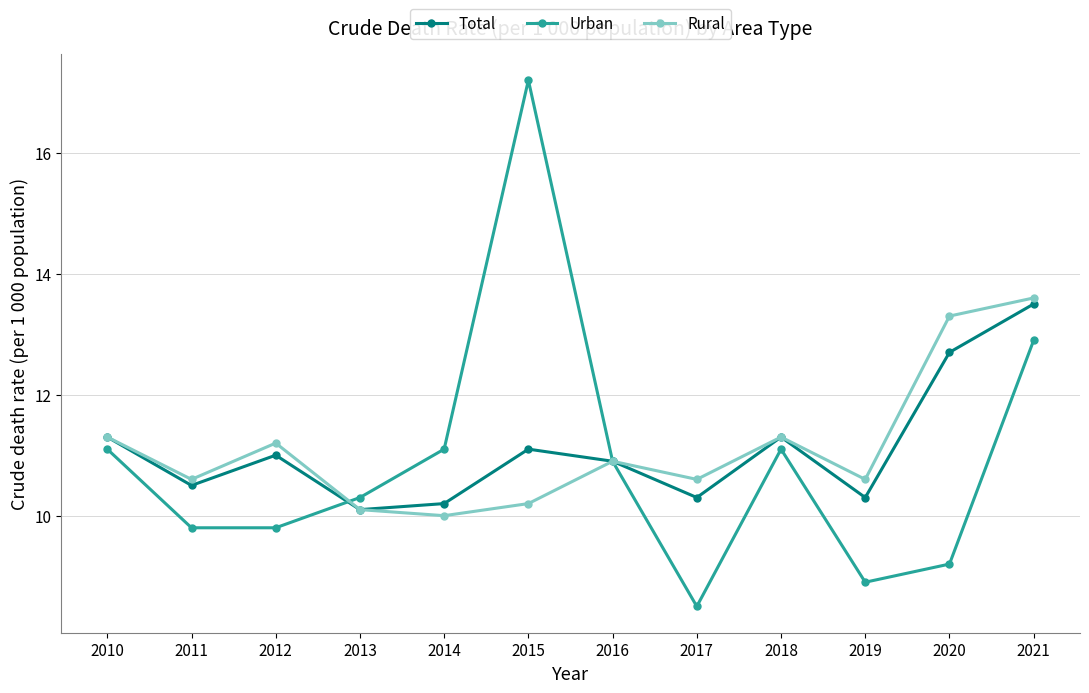

Does the chart display data point markers on the line(s)?

Yes